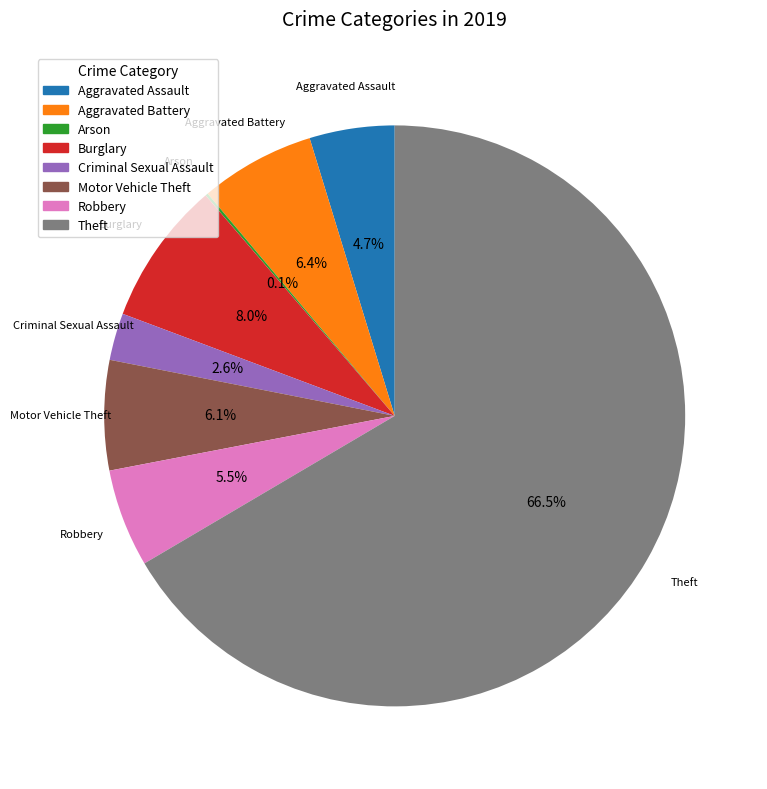

What is the majority slice?

Theft